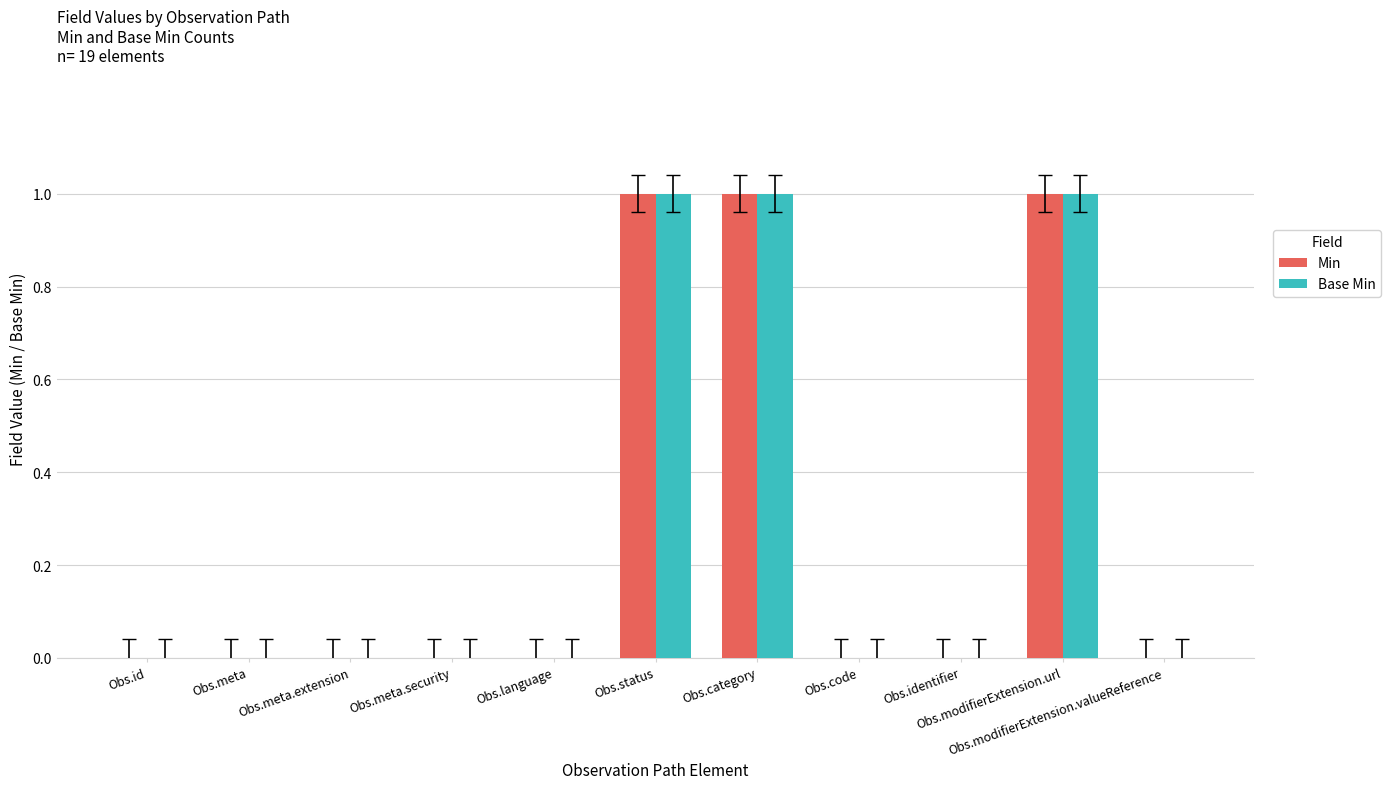

Is it true that Base Min equals 1 at Obs.code?

False